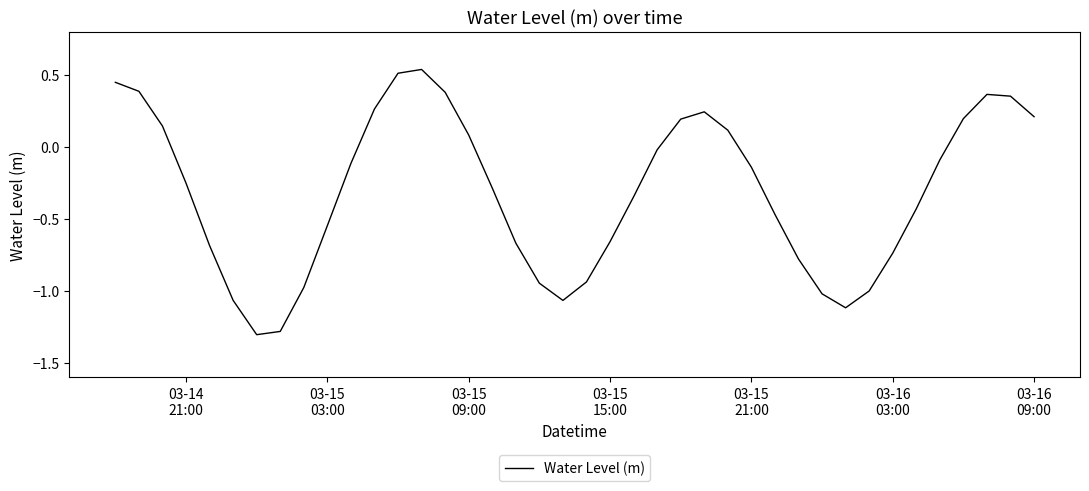

What is the difference between the maximum and minimum values?

1.8